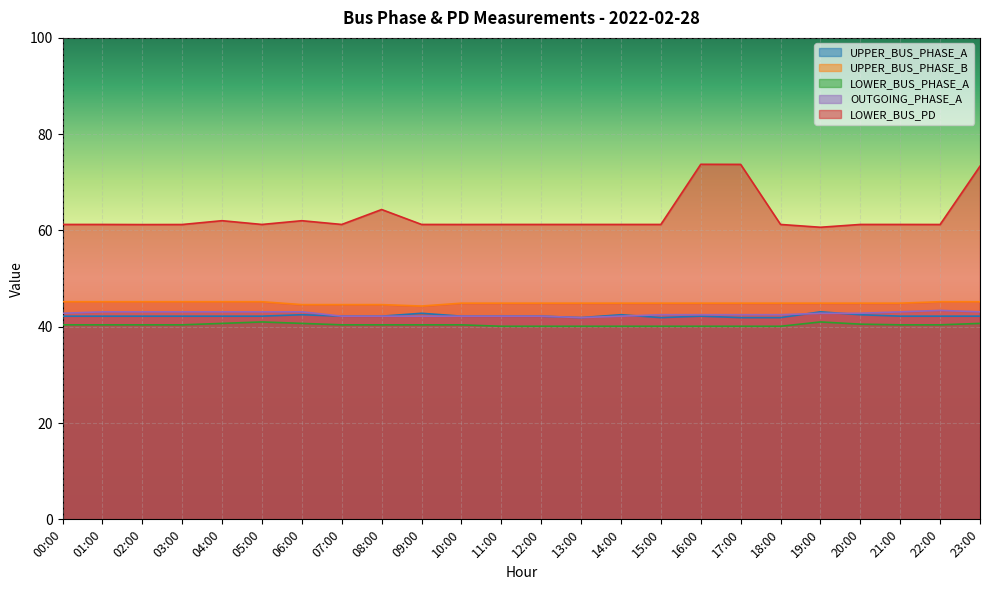

What is the value of the UPPER_BUS_PHASE_A point at the 2nd from the left?

42.2